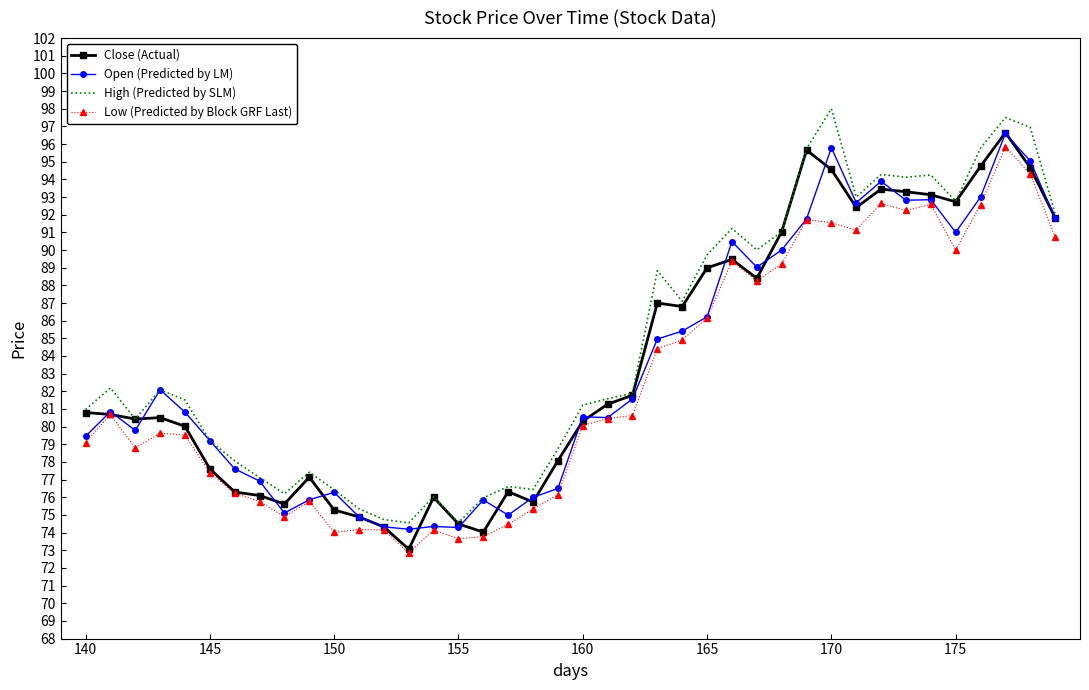

What is the lowest value of the Close (Actual) series?

73.1